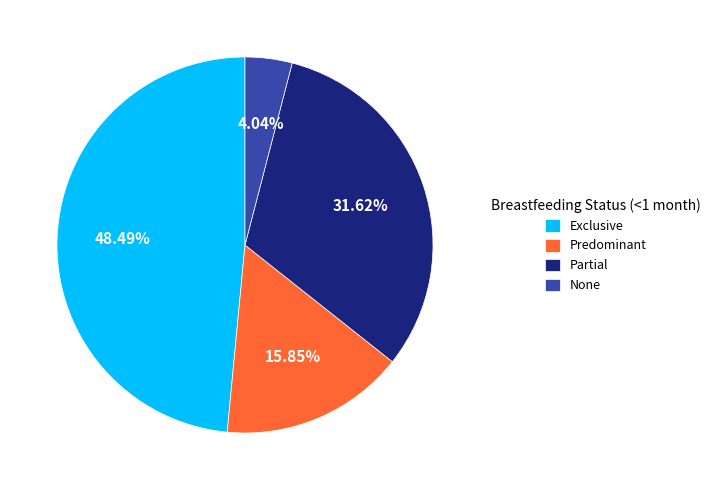

What percentage is the Predominant slice, to the nearest percent?

16%